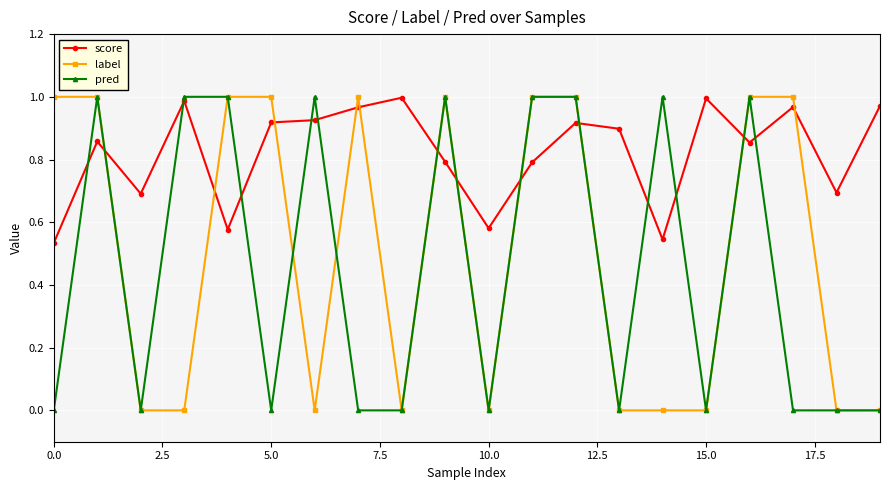

After their last crossing, which series has the higher values: label or score?

score